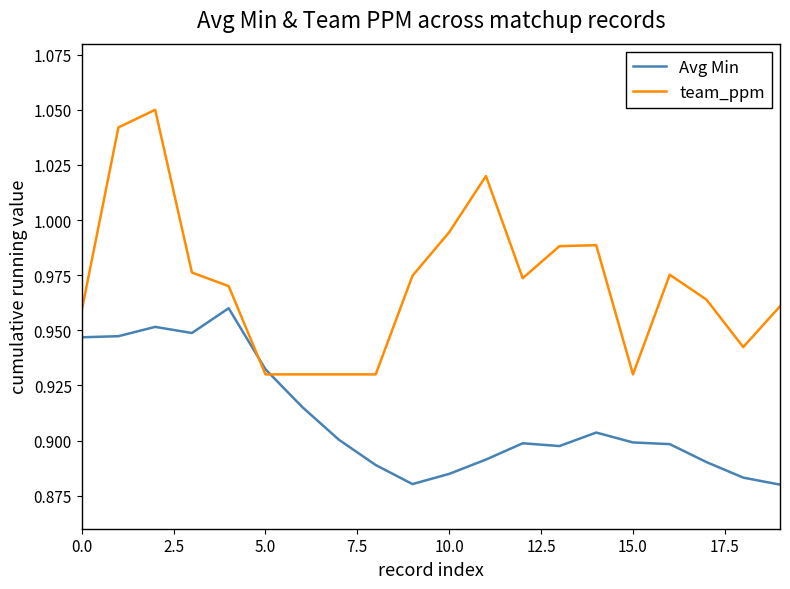

Which series ends up on top after the final intersection of team_ppm and Avg Min?

team_ppm